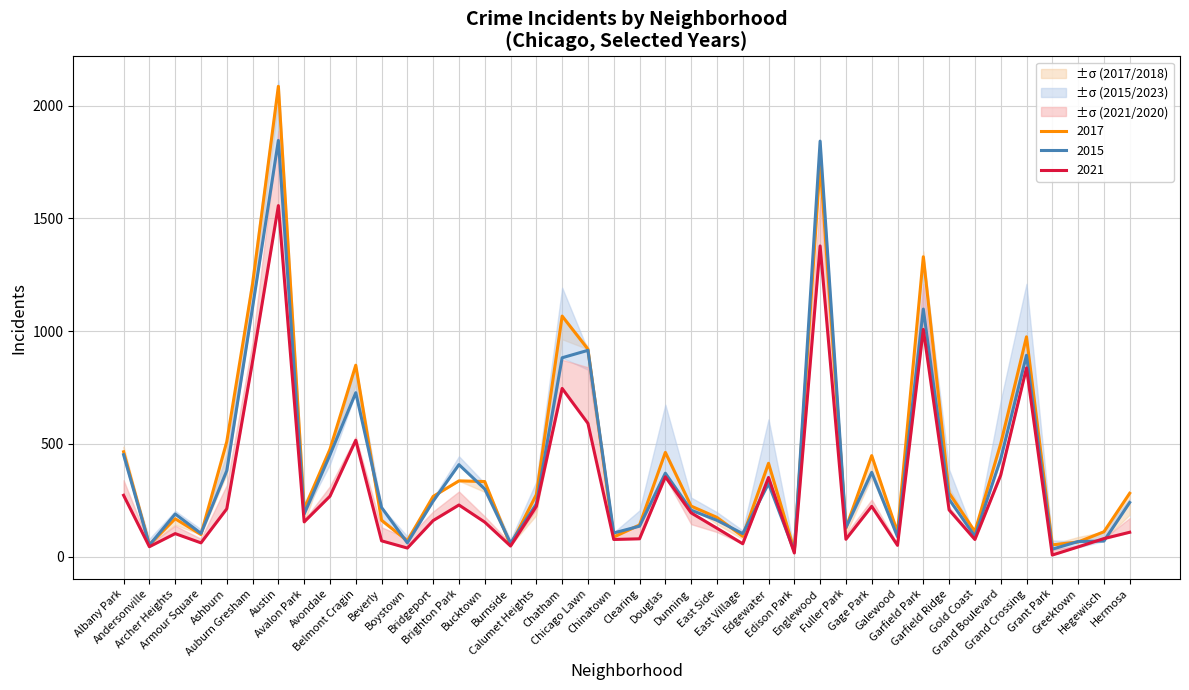

What is the difference between the maximum and minimum values in the 2015 series?

1823